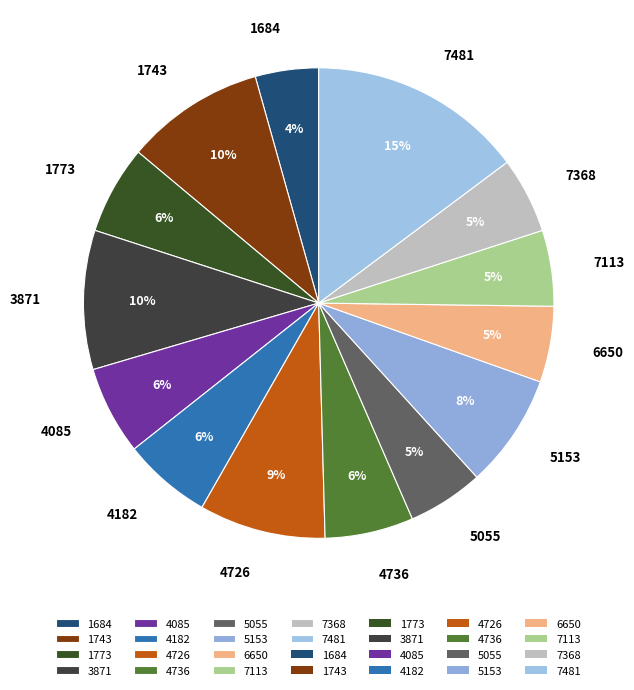

Which category has the smallest portion of the pie?

1684